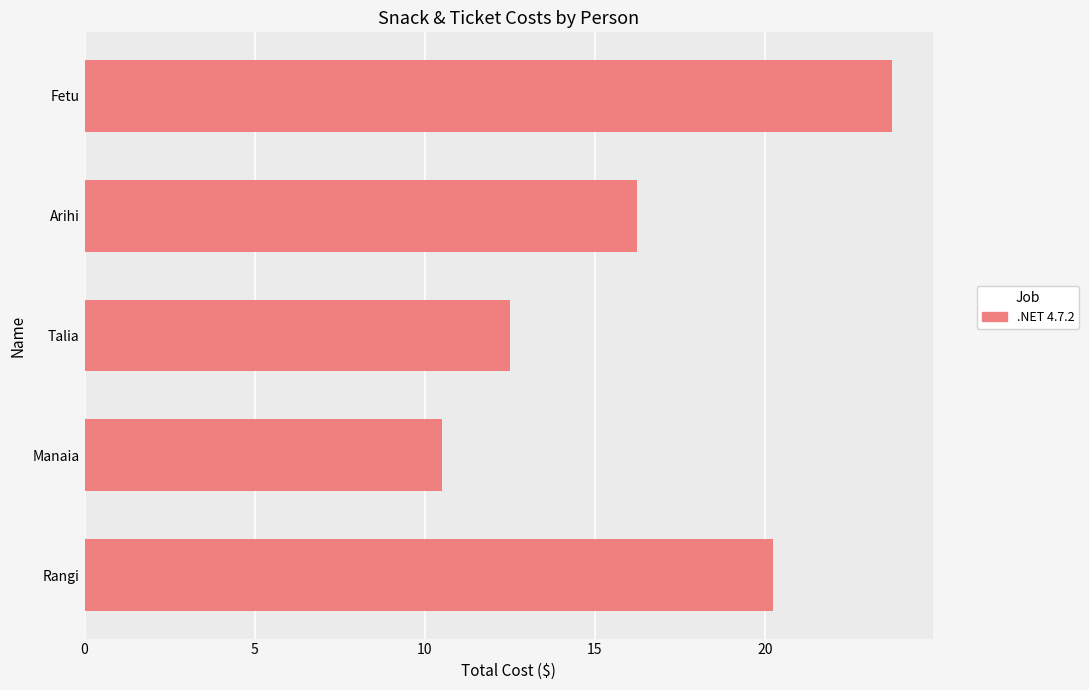

The chart shows a value of 17.4 at Talia. True or false?

False